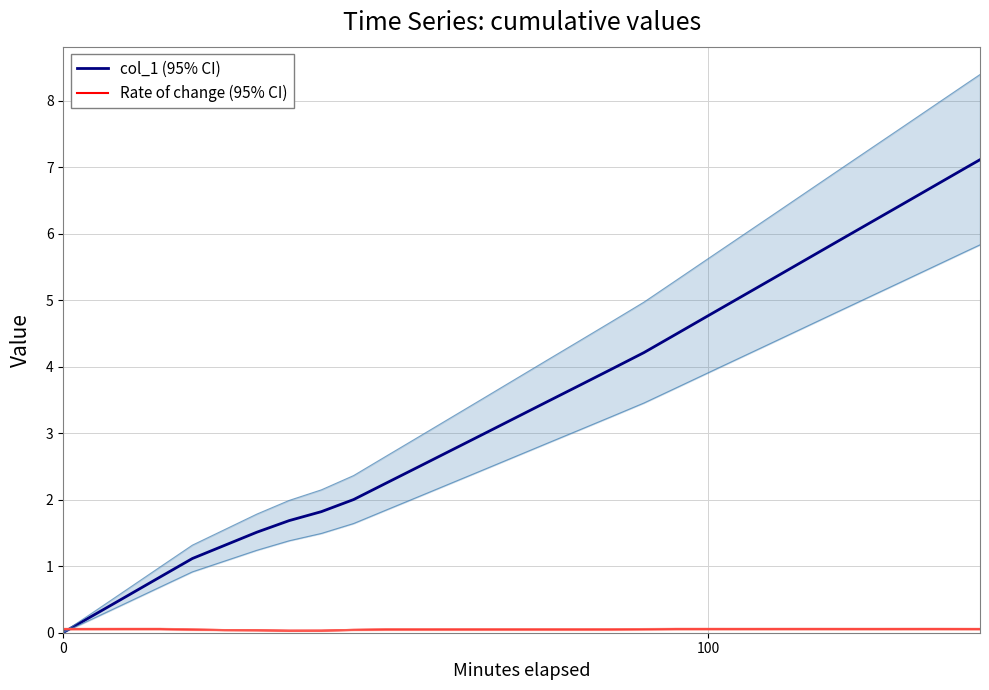

What is the maximum value for col_1 (95% CI)?

7.1